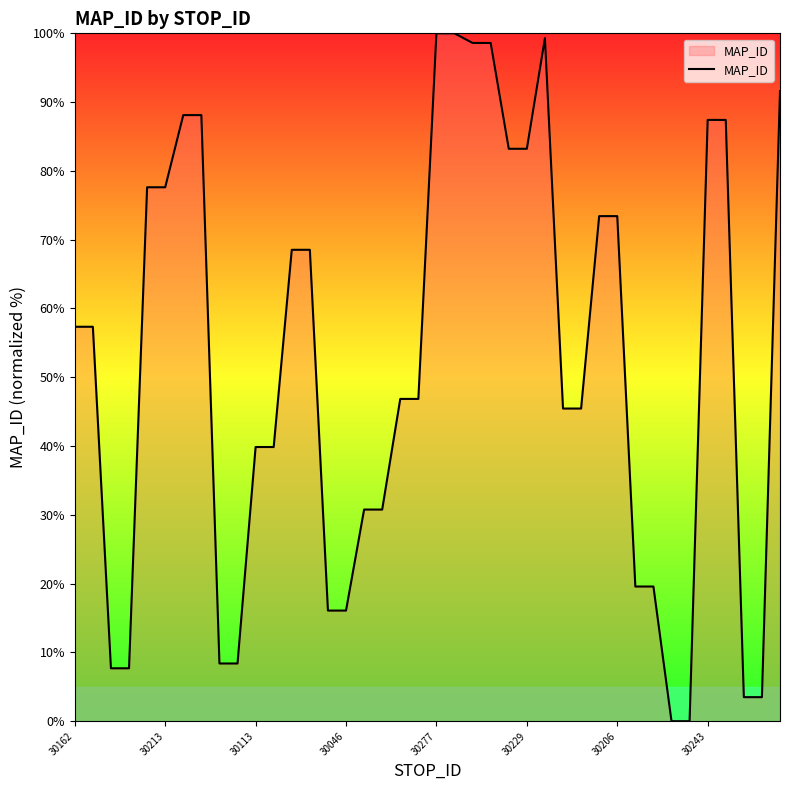

What is the difference between the maximum and minimum values?

100.0